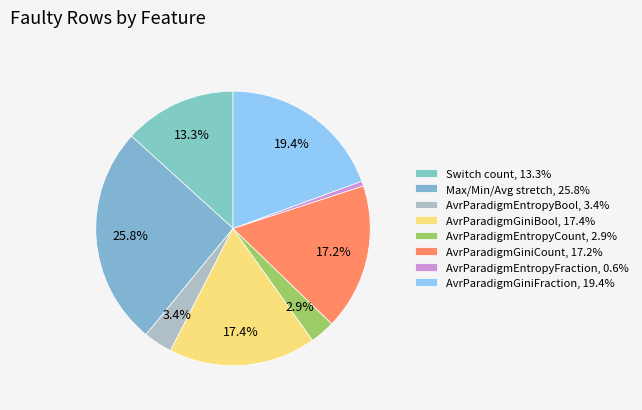

How many slices are in this pie chart?

8